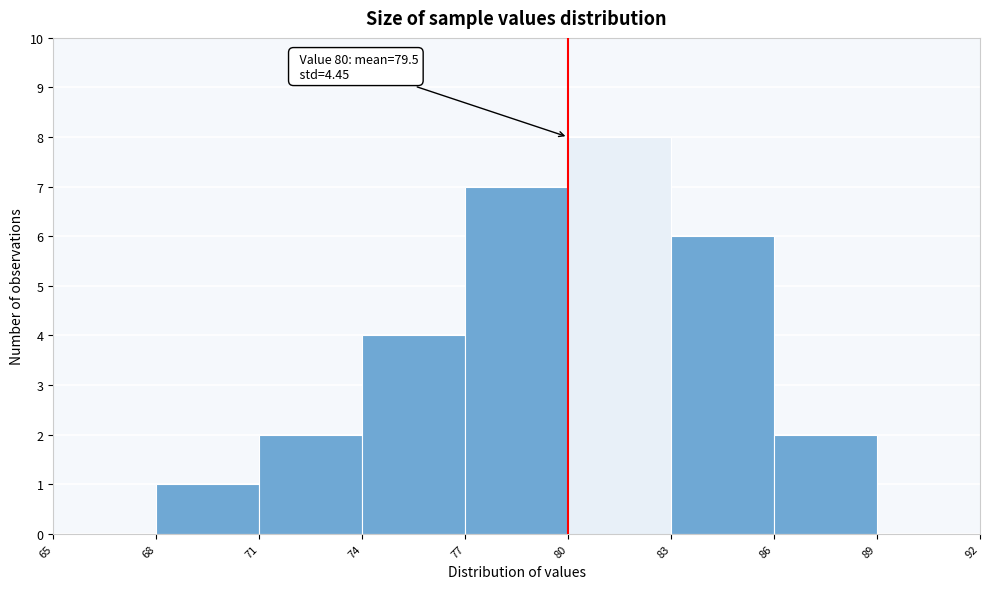

Which range on the x-axis has the tallest bar?

80 to 83